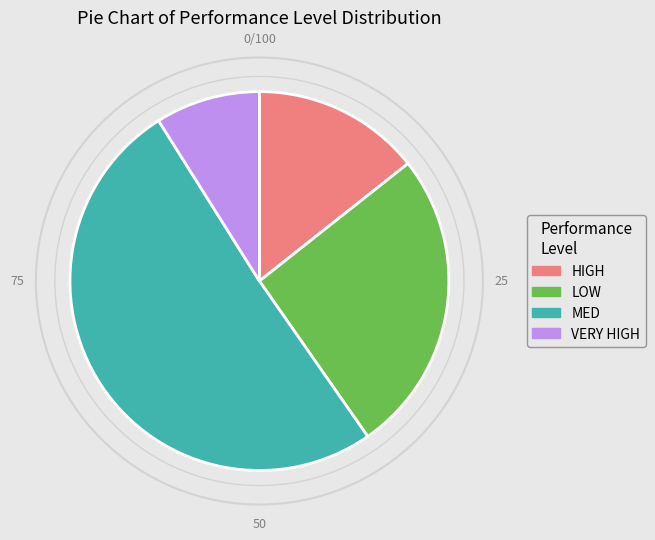

Does any single category account for the majority?

Yes